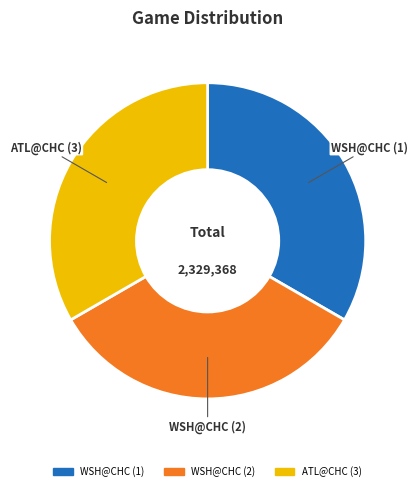

The WSH@CHC (1) slice represents 45% of the pie. True or false?

False